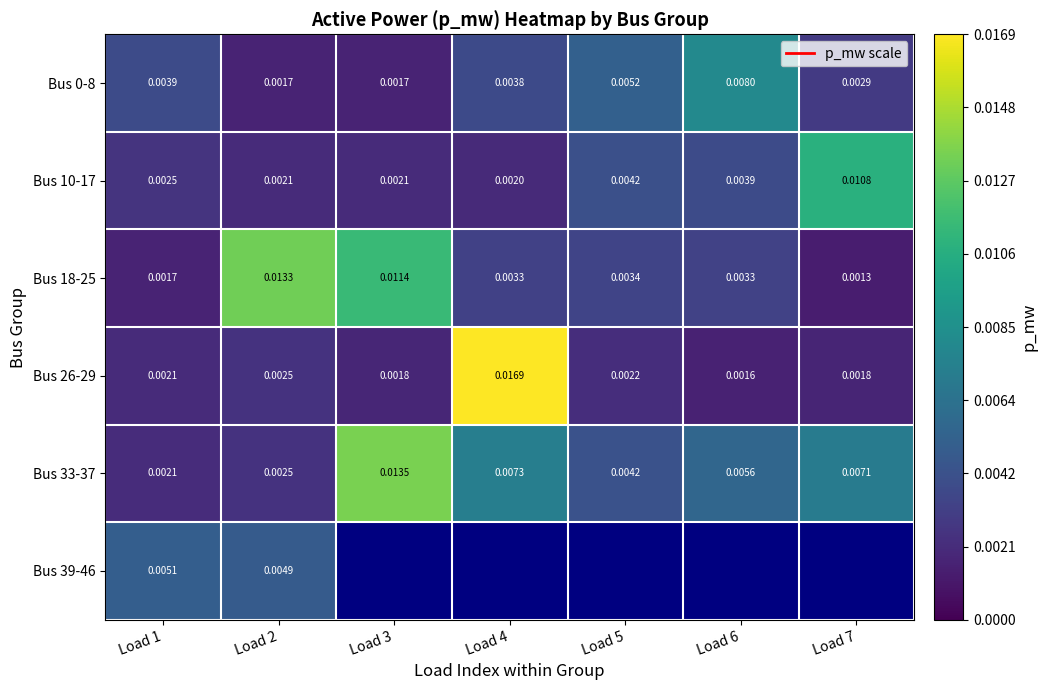

Is the value of Bus 10-17 at Load 5 greater than the value of Bus 26-29 at Load 2?

Yes